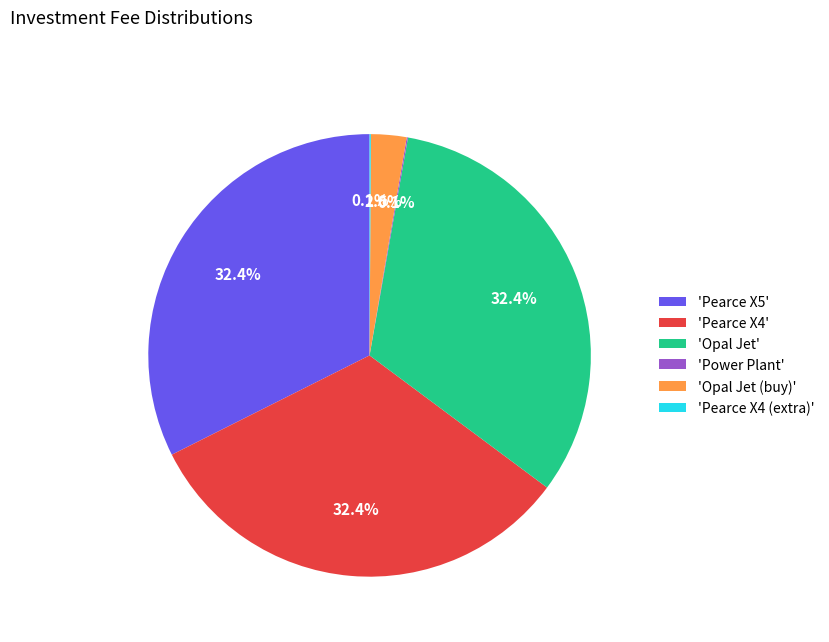

Is there a majority slice in this chart?

No